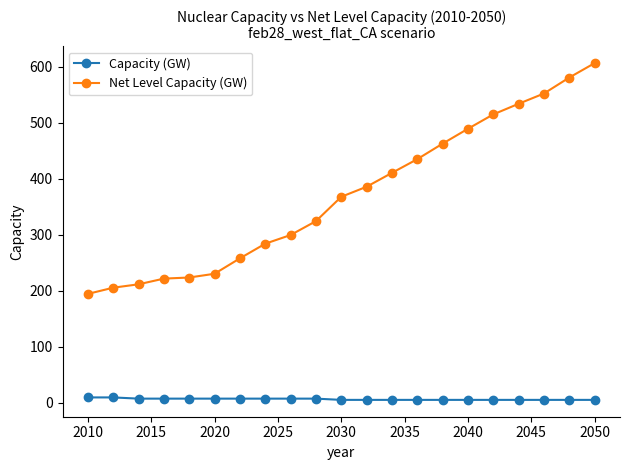

Rank the series by their maximum value, from highest to lowest.

Net Level Capacity (GW), Capacity (GW)